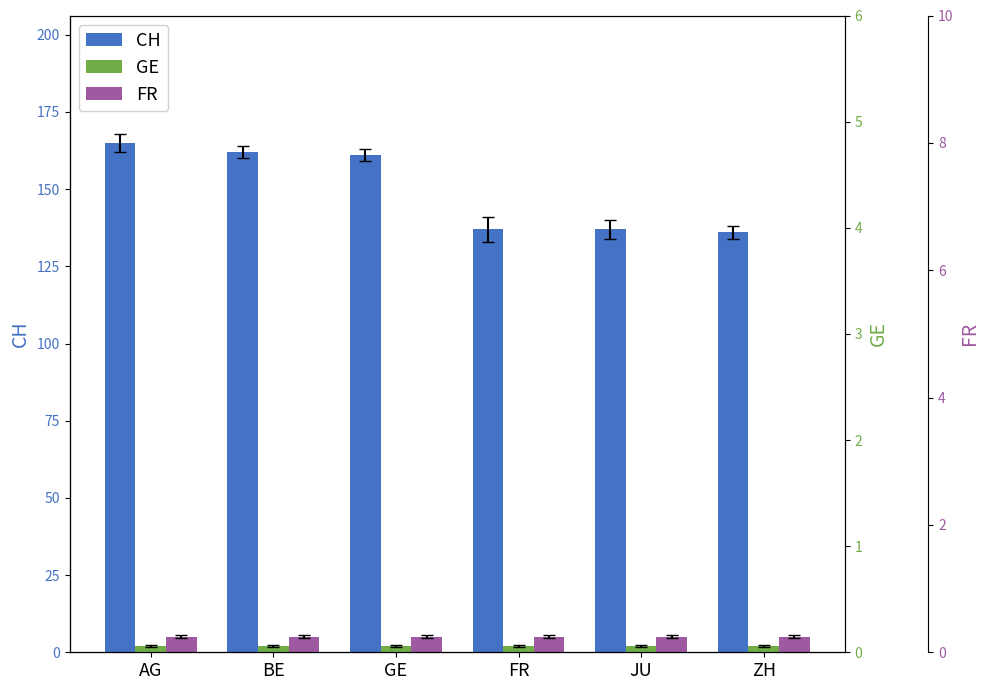

What is the sum of the FR values at GE and ZH?

10